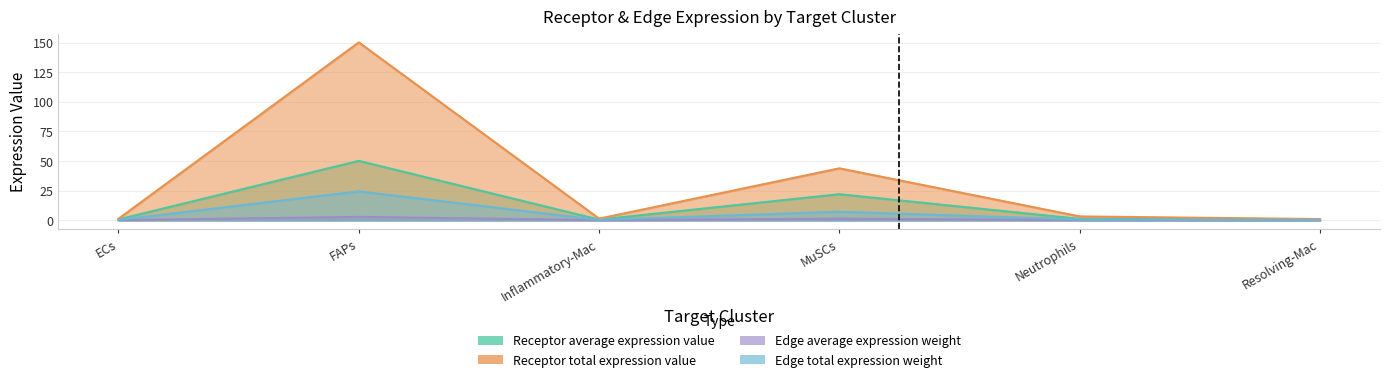

What is the sum of the Edge average expression weight values at Inflammatory-Mac and Neutrophils?

0.1